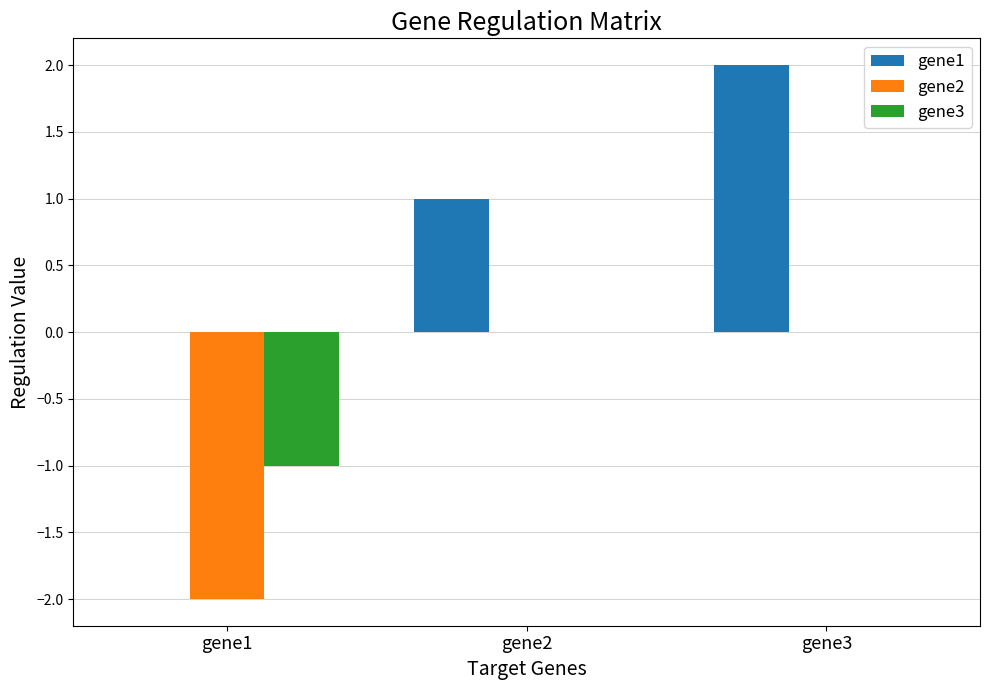

Which series changed the most between gene2 and gene3?

gene1